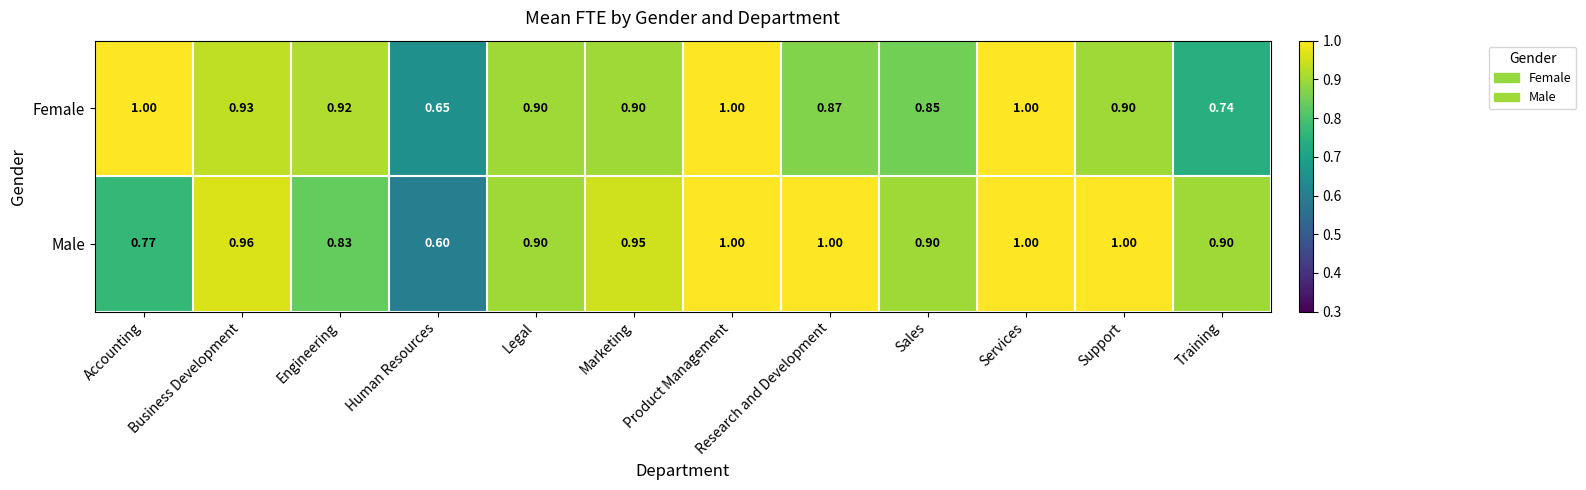

Which series has the largest range (max minus min)?

Male